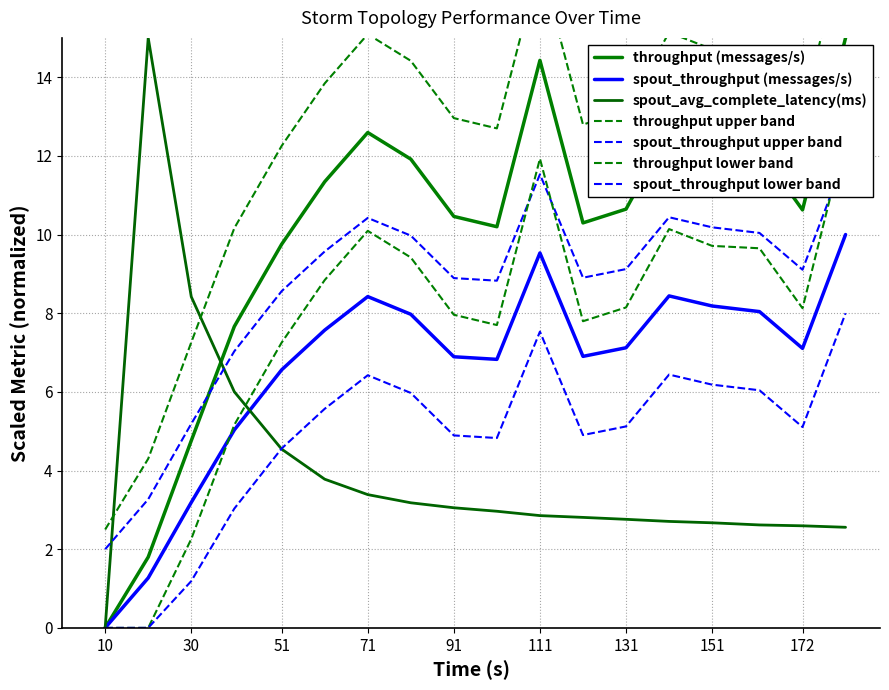

At how many categories does at least one series exceed 0?

17